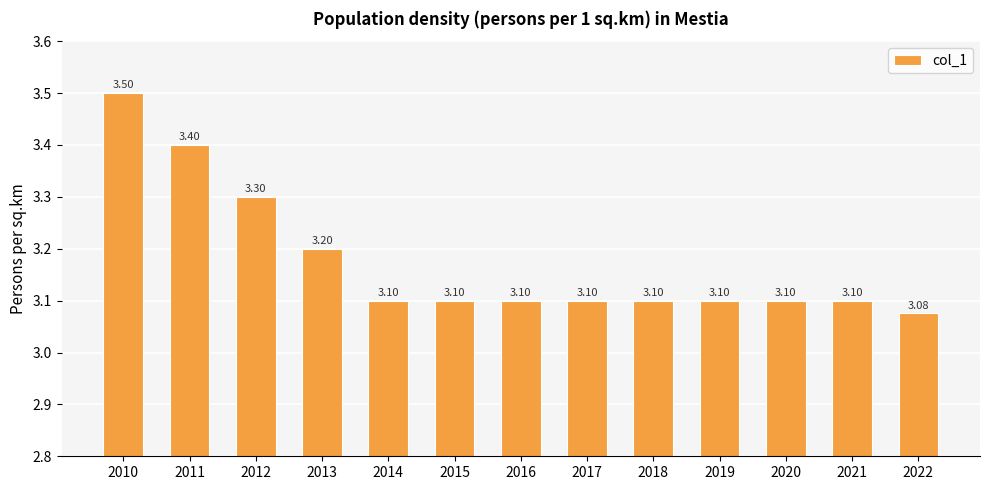

Reading left to right, list all the values displayed in this chart.

3.5	3.4	3.3	3.2	3.1	3.1	3.1	3.1	3.1	3.1	3.1	3.1	3.1